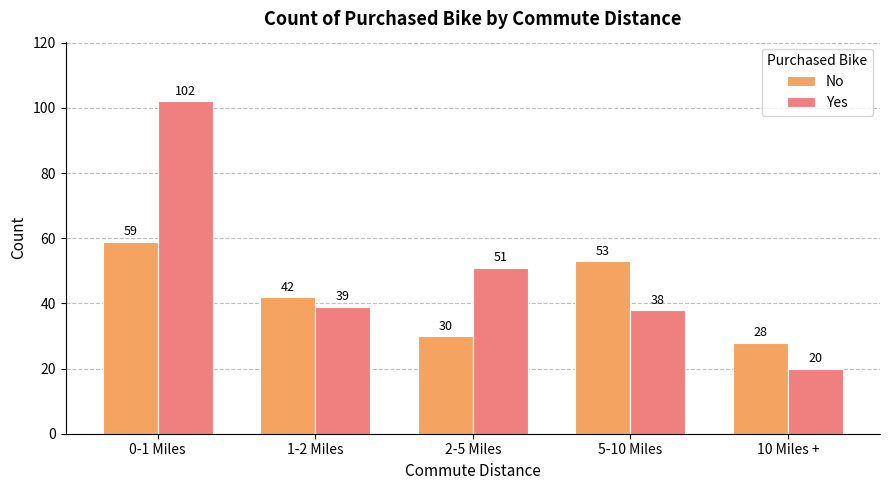

What is the difference between the maximum and minimum values in the Yes series?

82